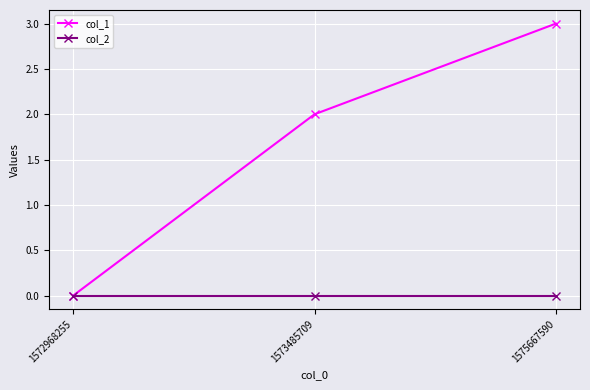

Which series has the largest total across all categories?

col_1